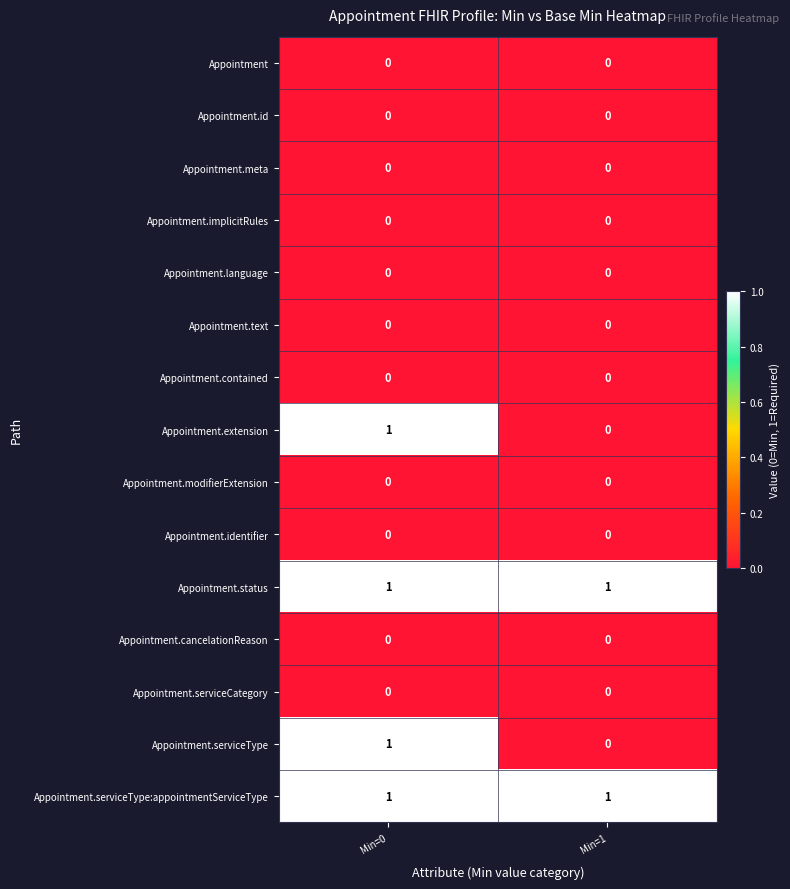

Where is Appointment.serviceType nearest to the value 0?

Min=1